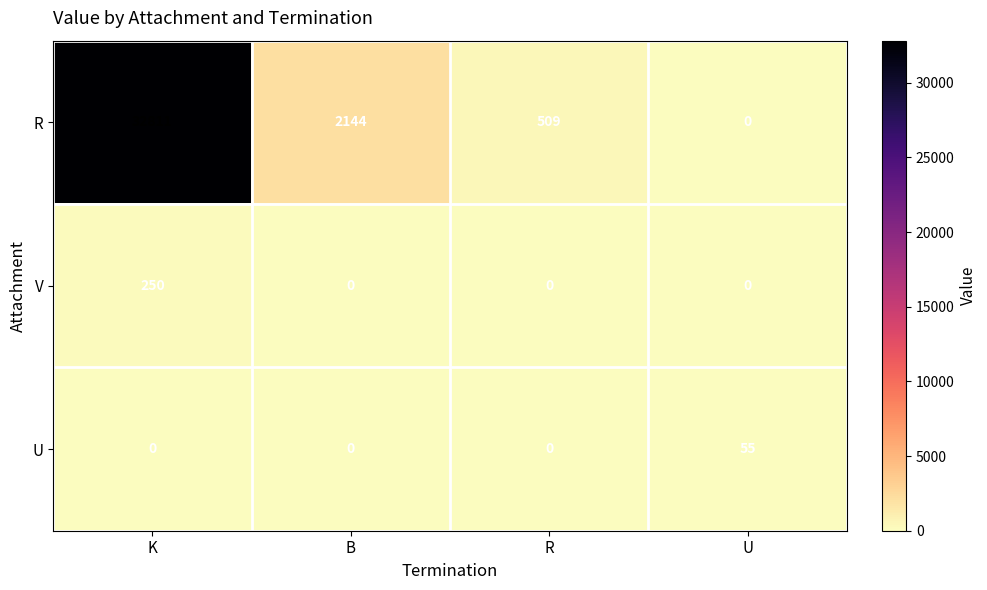

Reading right to left, what are all the values shown in this chart?

R: U=0	R=509	B=2144	K=32811
V: U=0	R=0	B=0	K=250
U: U=55	R=0	B=0	K=0